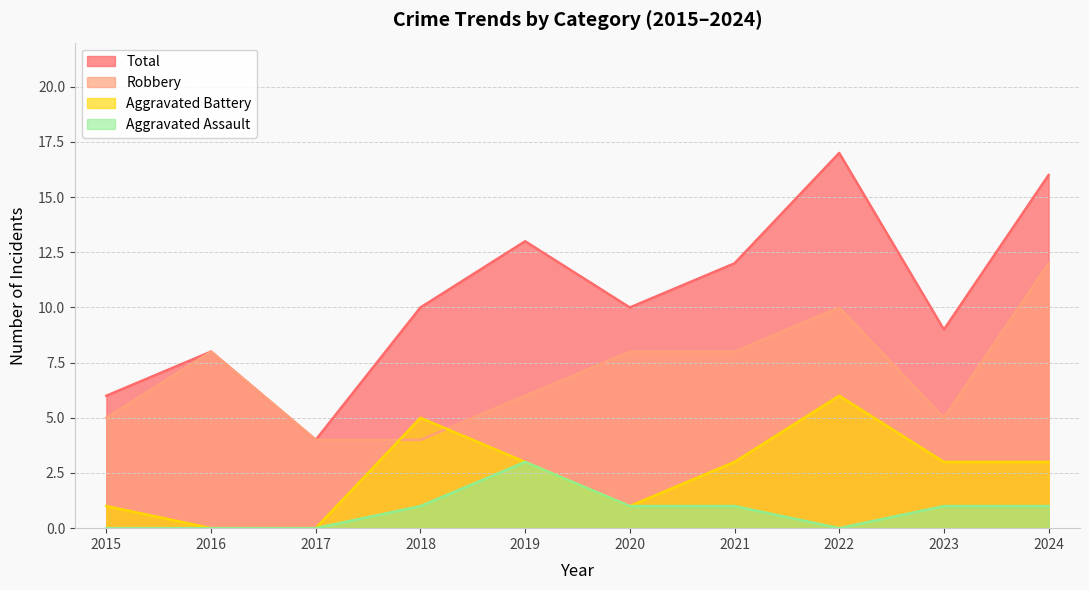

What value does the Total series have at 2021, to the nearest 5?

10